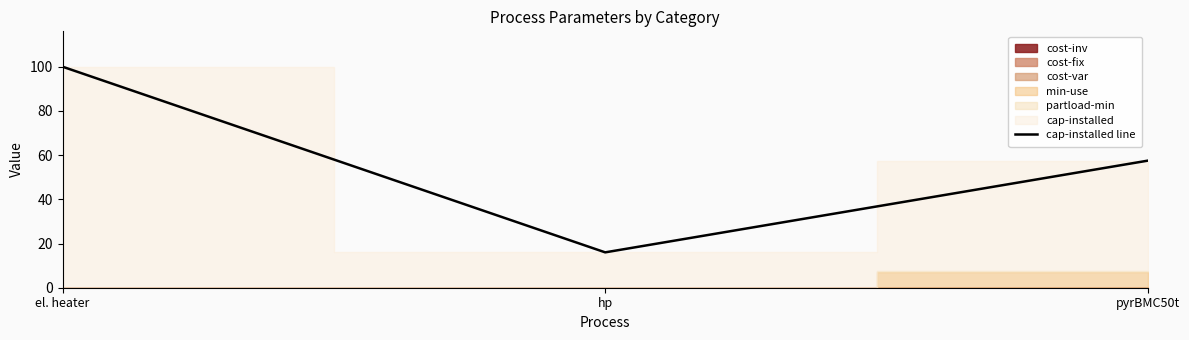

List the labels in order of value, smallest first.

hp, pyrBMC50t, el. heater